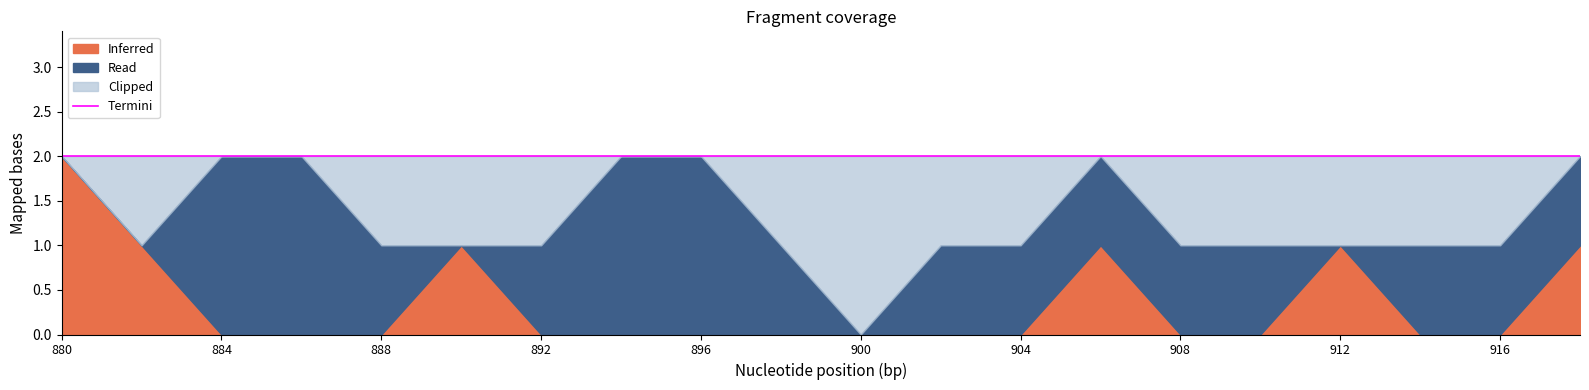

At which category is the sum across all series the highest?

6